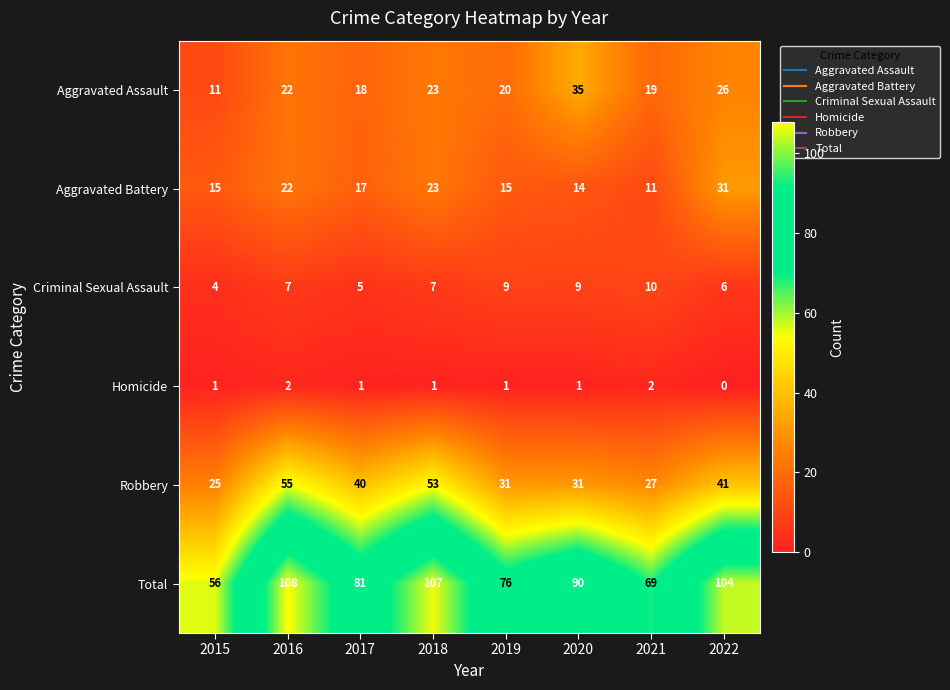

Which category has the lowest value across all series?

2022